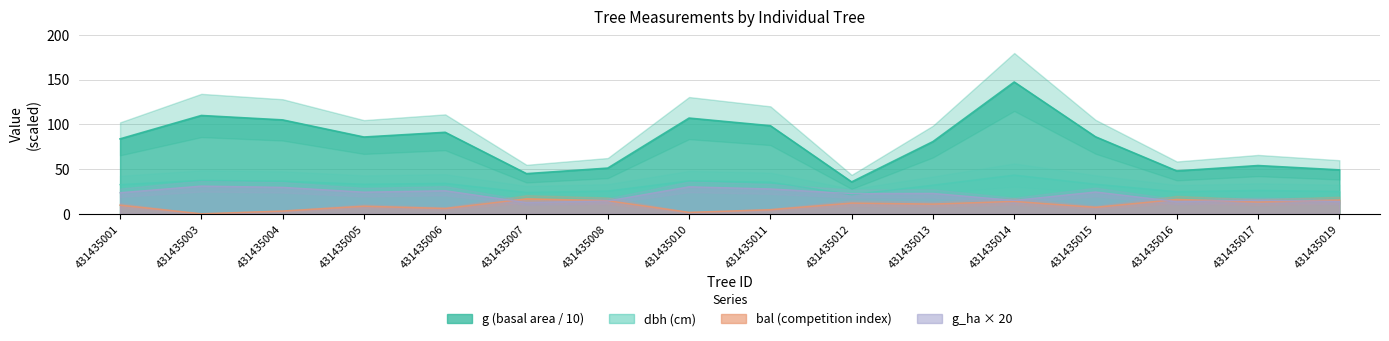

Rank the categories by g value from highest to lowest.

431435014, 431435003, 431435010, 431435004, 431435011, 431435006, 431435015, 431435005, 431435001, 431435013, 431435017, 431435008, 431435019, 431435016, 431435007, 431435012